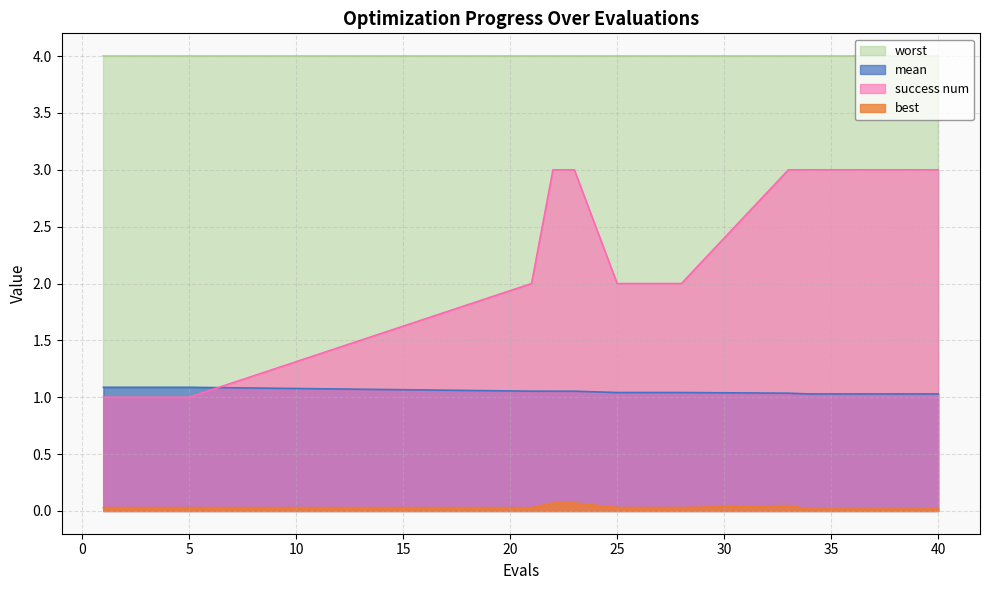

True or false: success num and mean intersect in this chart.

True